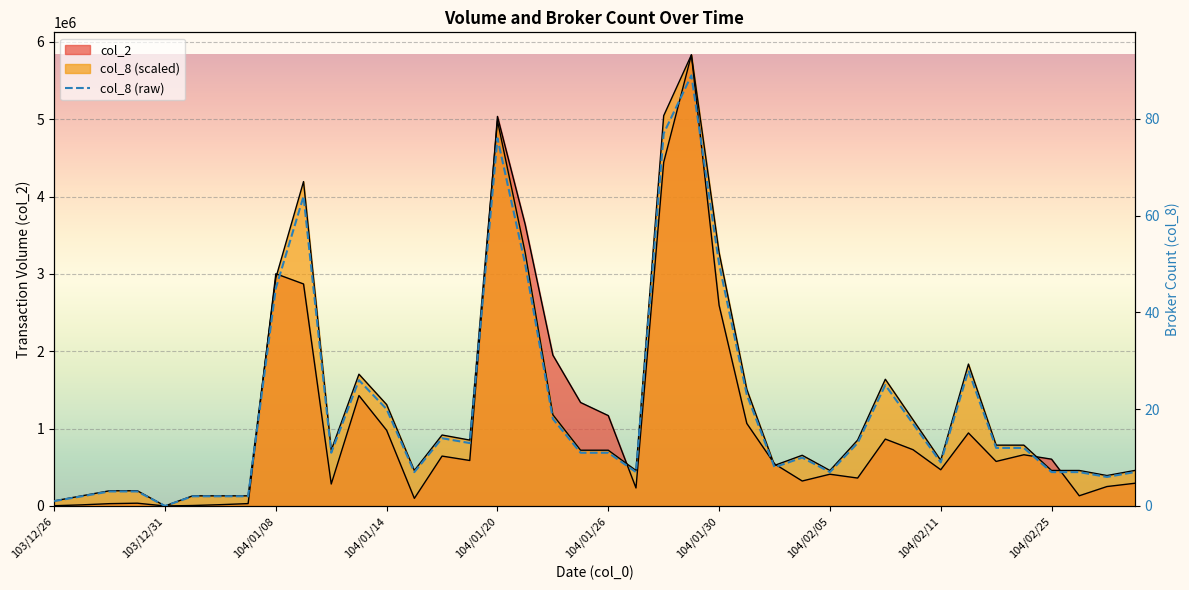

Reading left to right, extract all data points from this chart.

col_2: 3180.0	14400.0	29960.0	35800.0	0.0	5860.0	16800.0	30600.0	3001900.0	2869820.0	283910.0	1427410.0	978180.0	98160.0	644820.0	587980.0	5035640.0	3639400.0	1950020.0	1337550.0	1168120.0	232740.0	4442260.0	5831050.0	2594350.0	1066870.0	544540.0	322670.0	410280.0	360690.0	864550.0	727290.0	468170.0	943890.0	575690.0	661950.0	604880.0	131750.0	251020.0	293230.0
col_8: 65517.4	131034.8	196552.2	196552.2	0.0	131034.8	131034.8	131034.8	2948283.7	4193114.6	720691.6	1703452.8	1310348.3	458621.9	917243.8	851726.4	4979323.6	3275870.8	1179313.5	720691.6	720691.6	458621.9	5044841.0	5831050.0	3275870.8	1506900.6	524139.3	655174.2	458621.9	851726.4	1637935.4	1113796.1	589656.7	1834487.6	786209.0	786209.0	458621.9	458621.9	393104.5	458621.9